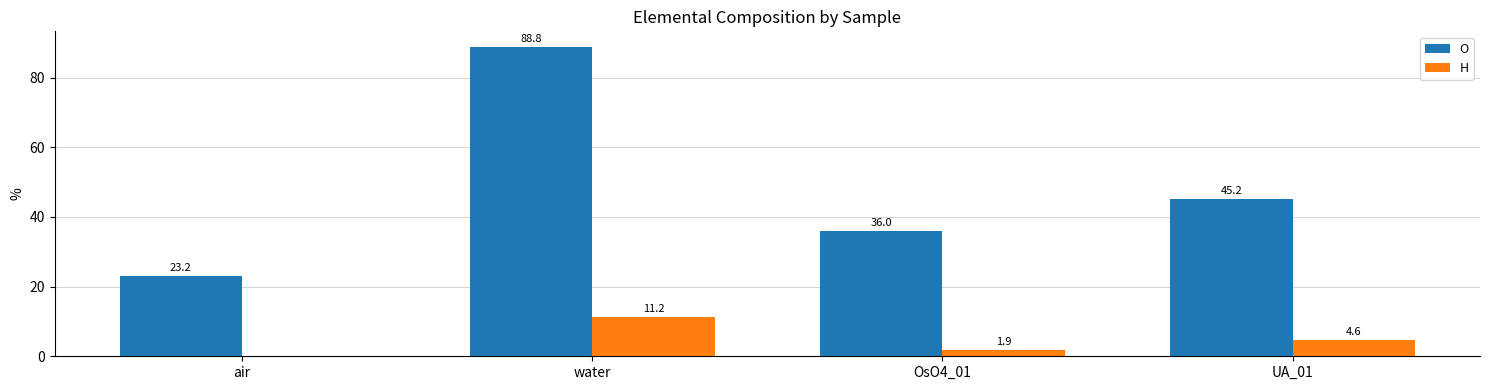

Between OsO4_01 and UA_01, which series saw the biggest shift?

O